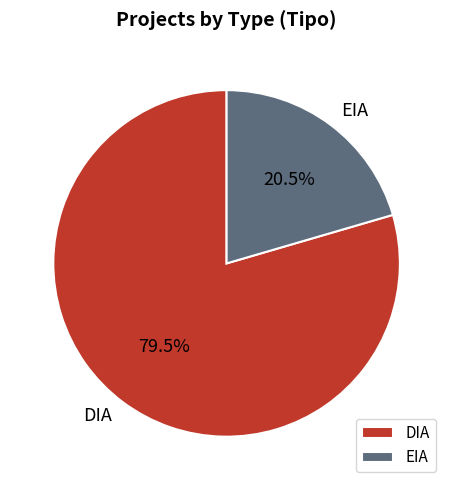

Which slice is the smallest?

EIA